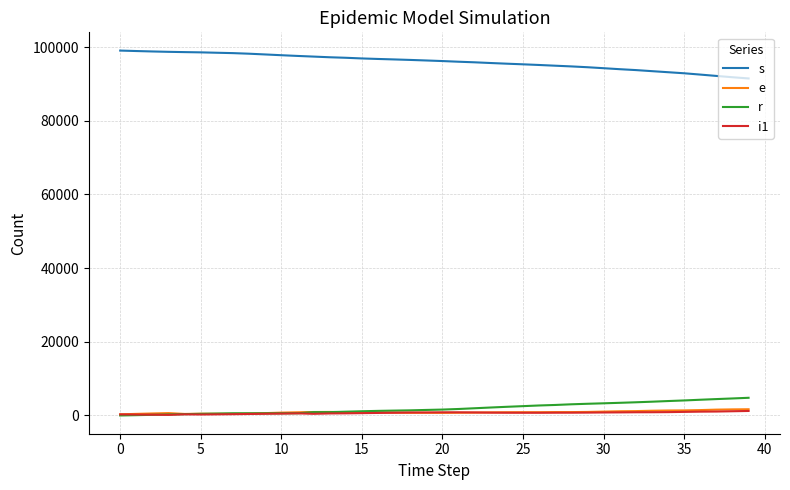

True or false: e and s cross at least once.

False